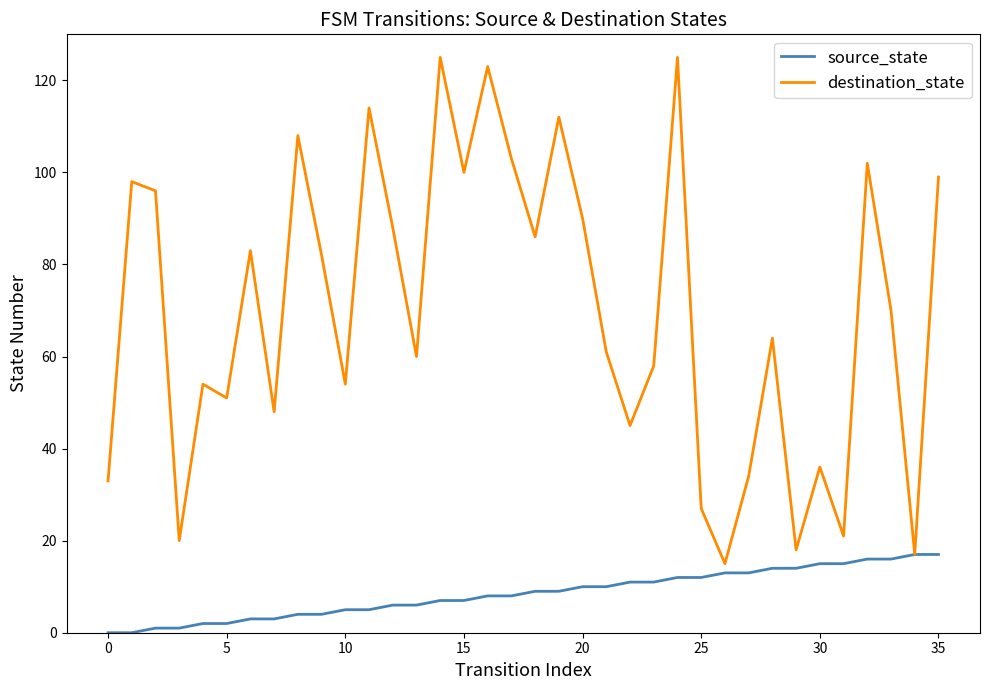

Reading right to left, transcribe all the data shown in this chart.

source_state: 17	17	16	16	15	15	14	14	13	13	12	12	11	11	10	10	9	9	8	8	7	7	6	6	5	5	4	4	3	3	2	2	1	1	0	0
destination_state: 99	17	70	102	21	36	18	64	34	15	27	125	58	45	61	90	112	86	103	123	100	125	60	88	114	54	82	108	48	83	51	54	20	96	98	33